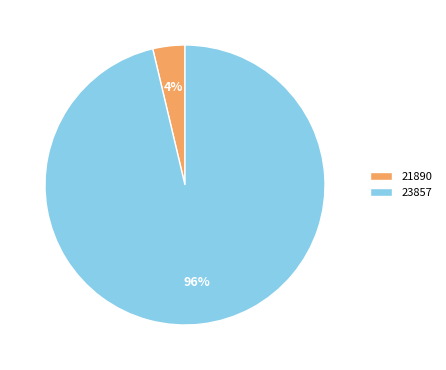

True or false: 21890 accounts for 4% of the total.

True